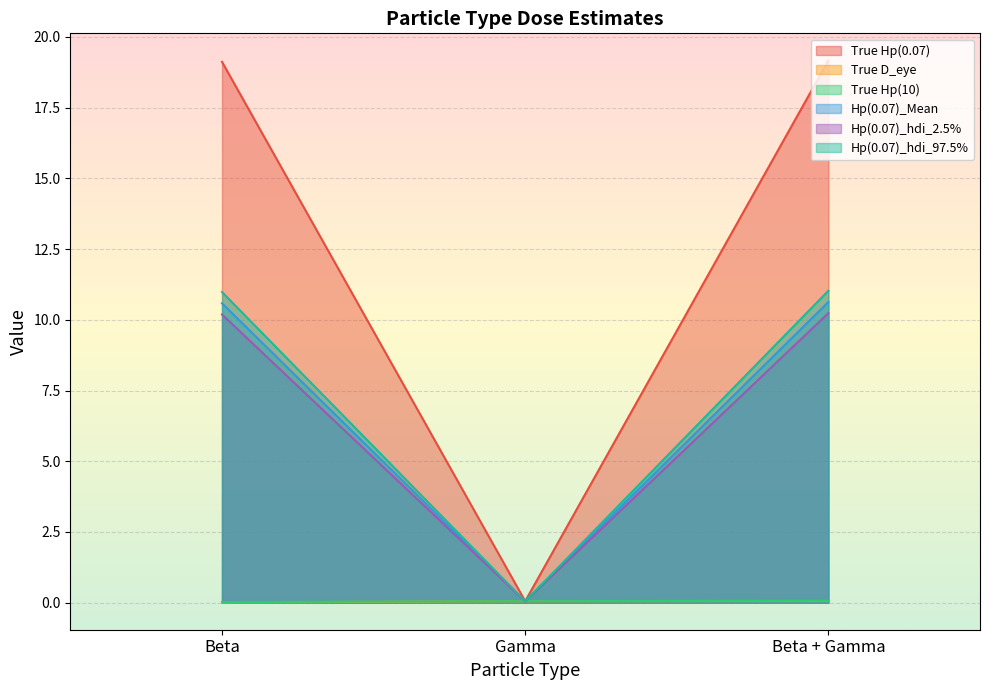

Which label corresponds to the largest value in the chart?

Beta + Gamma